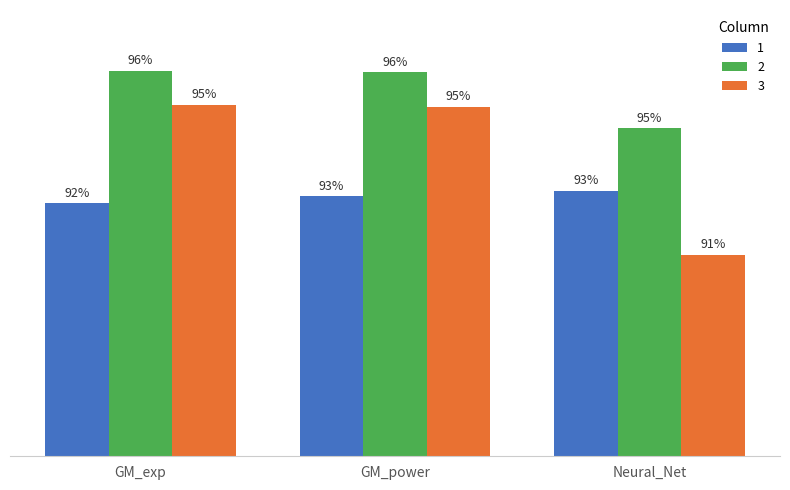

What are all the series names shown in the legend?

1, 2, 3